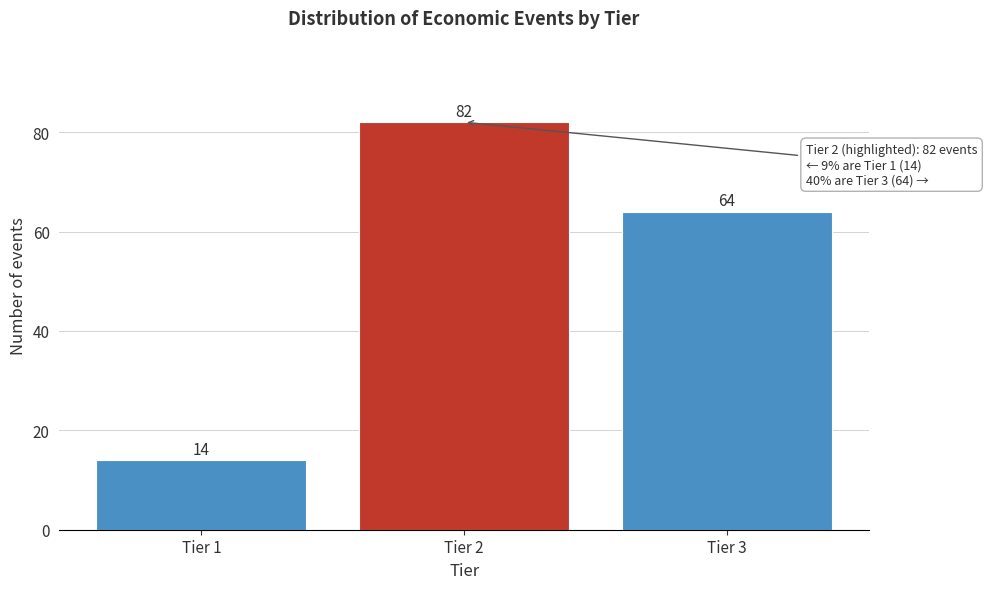

Reading left to right, what are all the values shown in this chart?

14	82	64